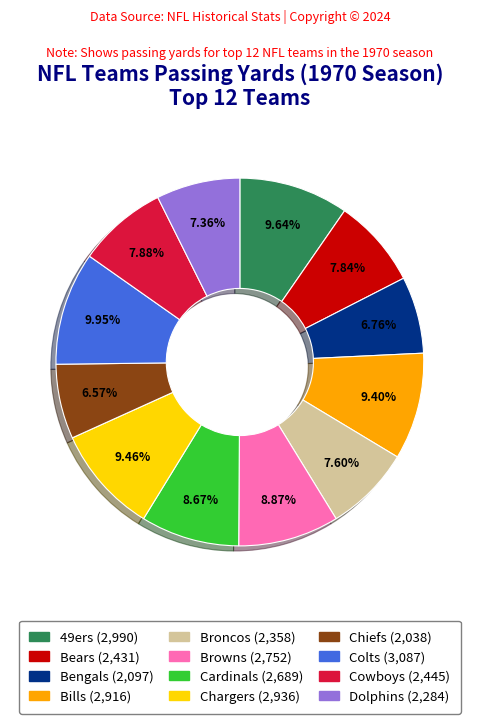

What percentage do Bengals and Broncos together represent?

14.4%